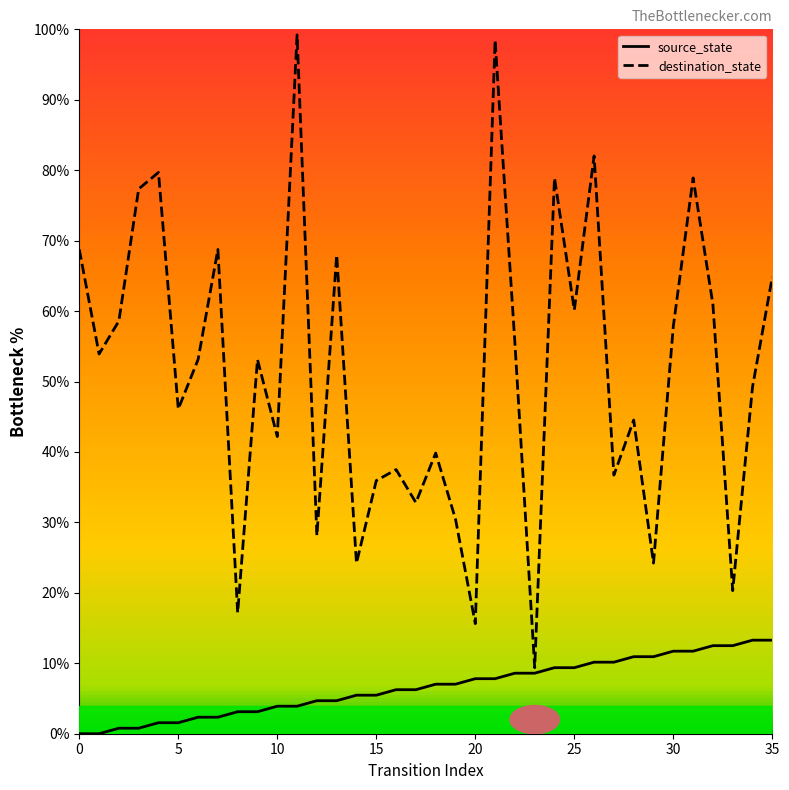

Rank the series by their average value, from highest to lowest.

destination_state, source_state